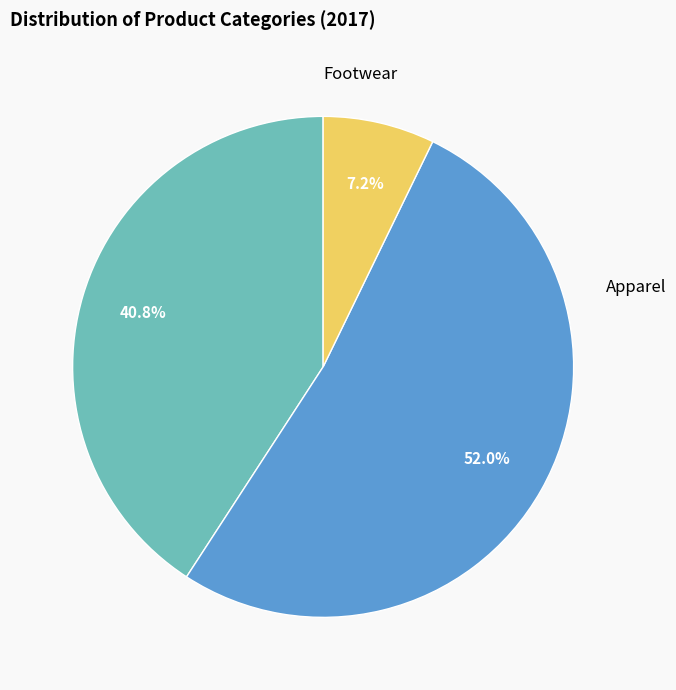

What is the ratio of the value at Accessories to the value at Apparel?

0.8